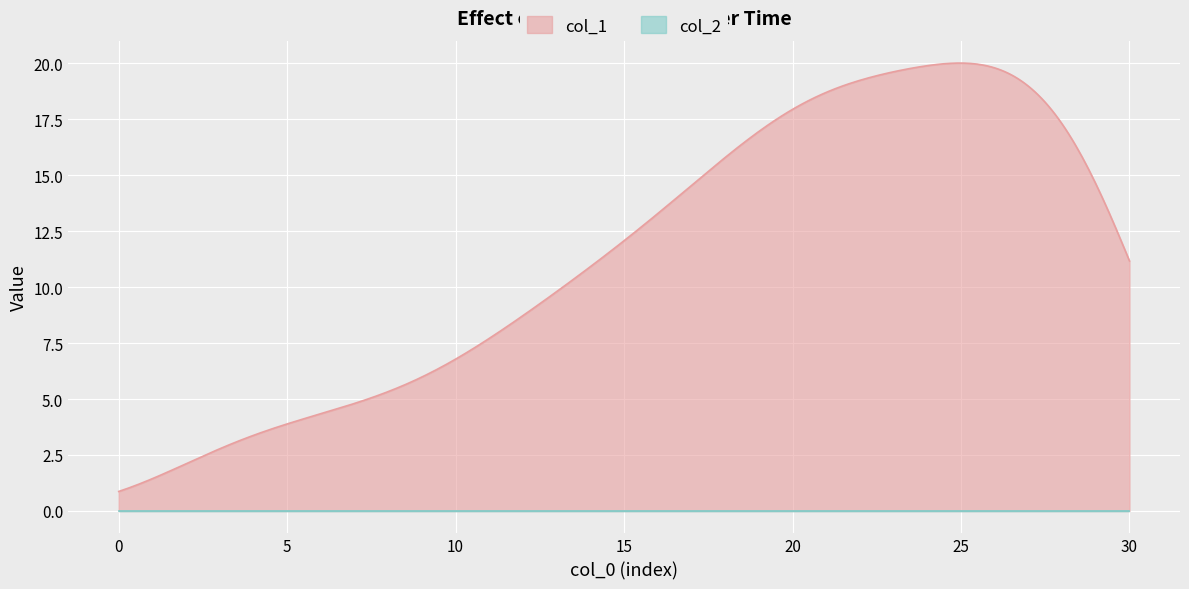

What are all the series names shown in the legend?

col_1, col_2